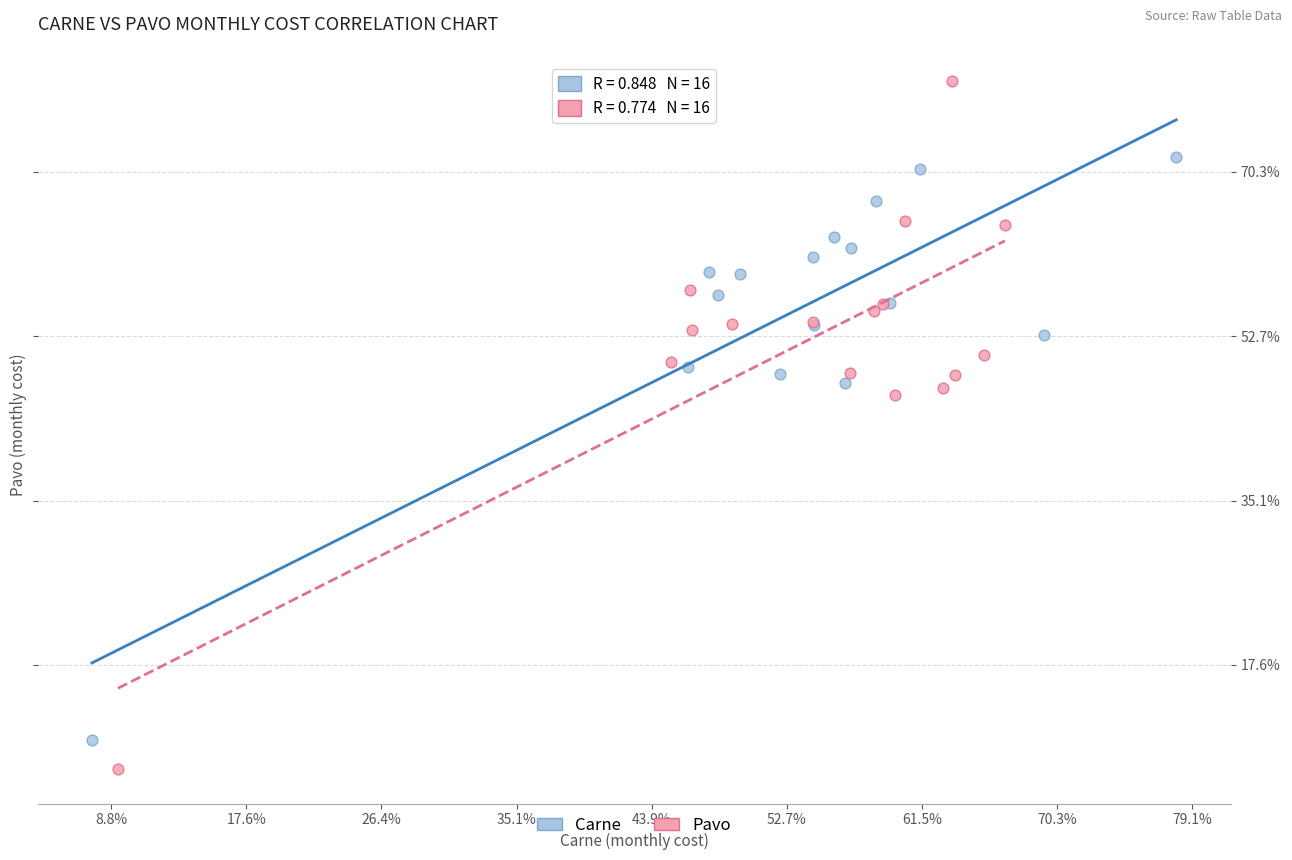

What are all the series names shown in the legend?

Carne, Pavo